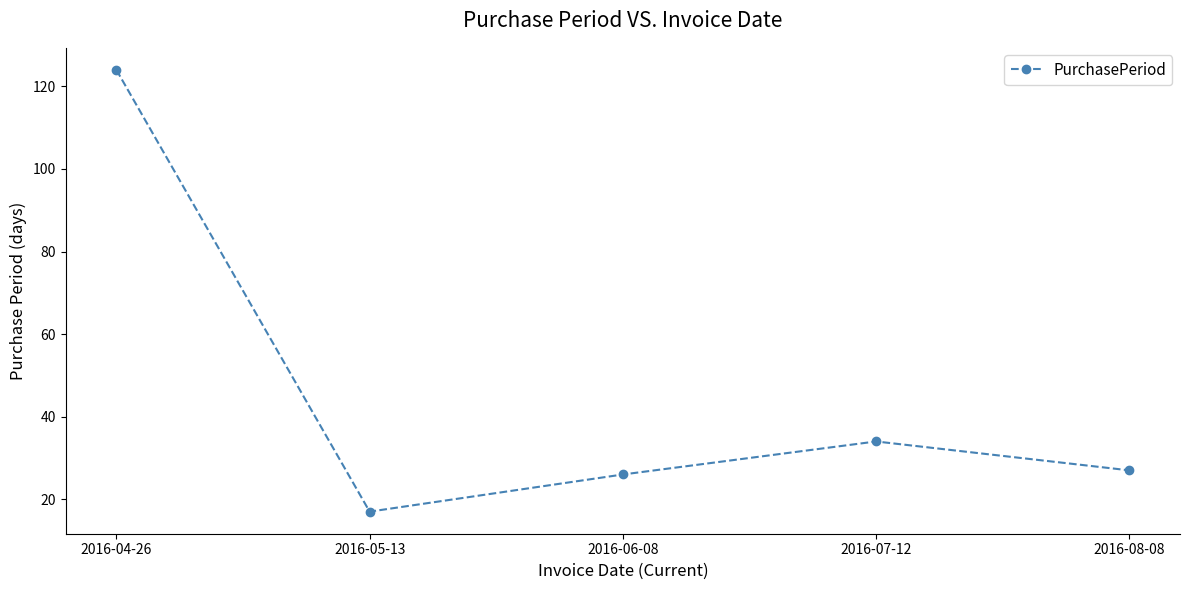

Rank the categories by value from lowest to highest.

2016-05-13, 2016-06-08, 2016-08-08, 2016-07-12, 2016-04-26